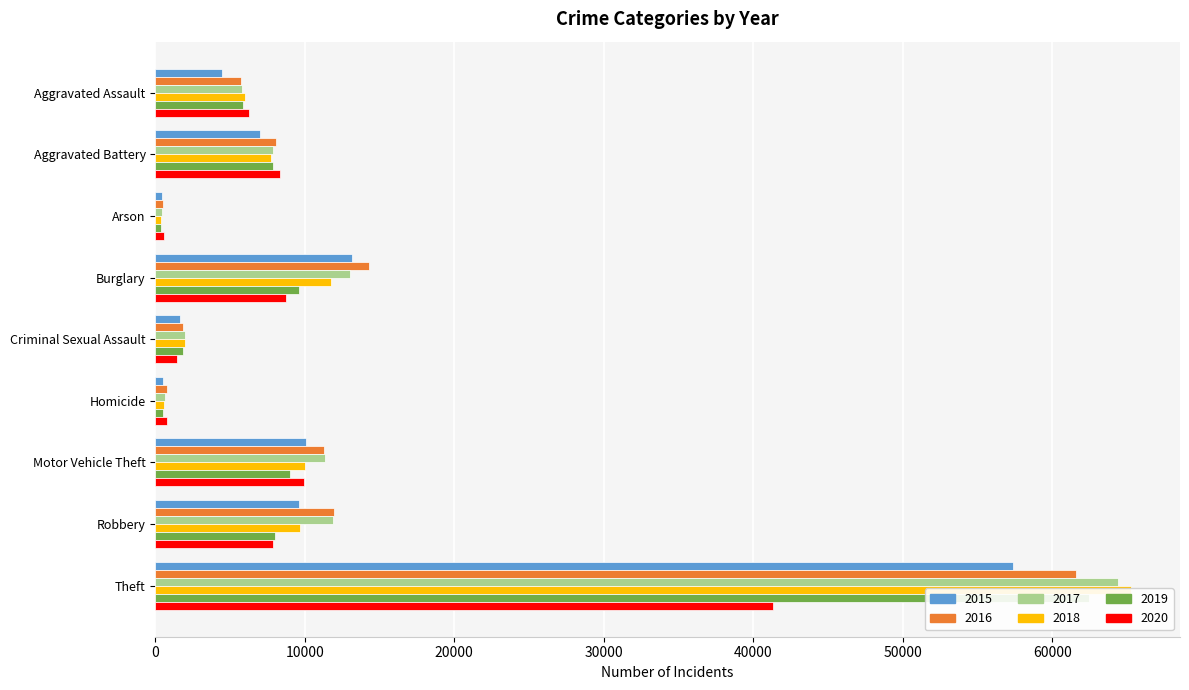

At which label is 2019 closest to 31432?

Burglary